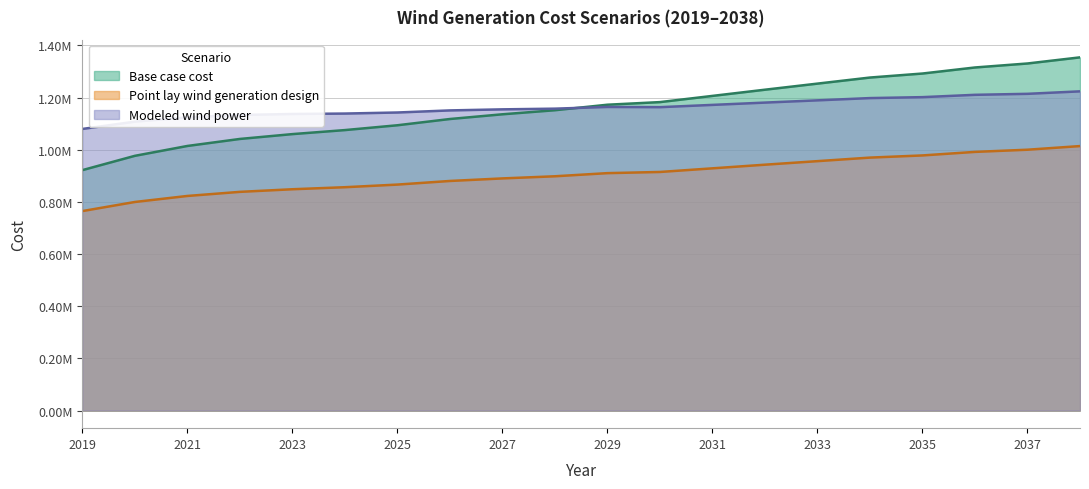

Is it true that Point lay wind generation design equals 910408.0 at 2029?

True